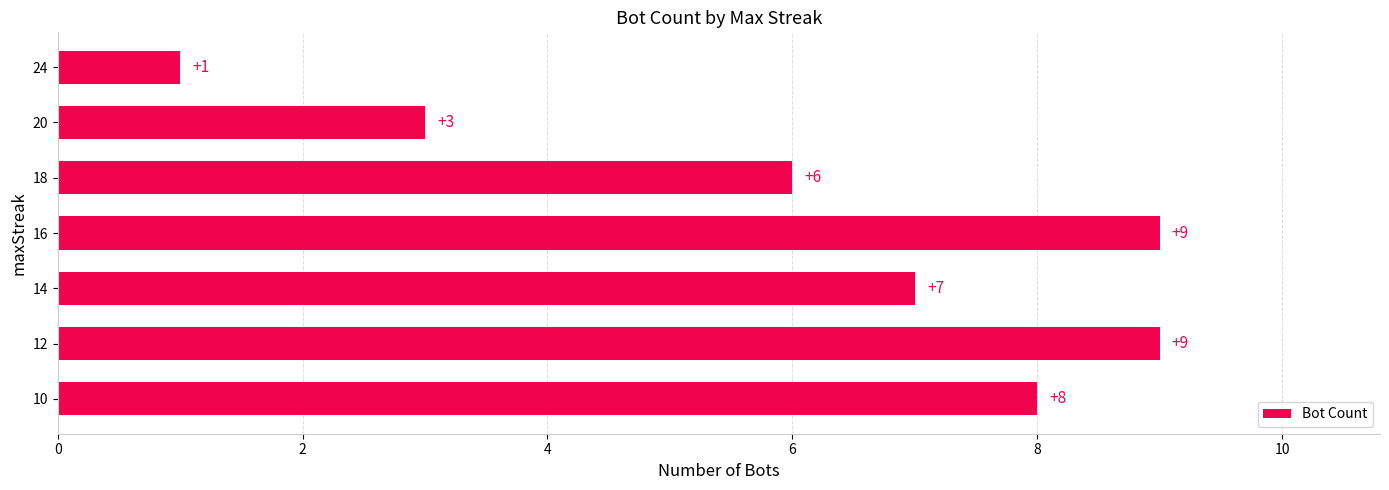

Where is the data nearest to the value 5?

18